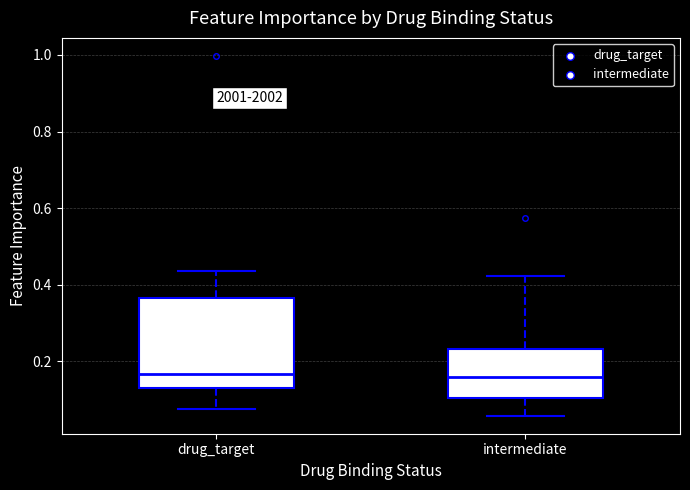

Where does the median line of the box for intermediate sit on the y-axis? The values are not printed on the chart, so give them approximately, as read against the axis.

0.16